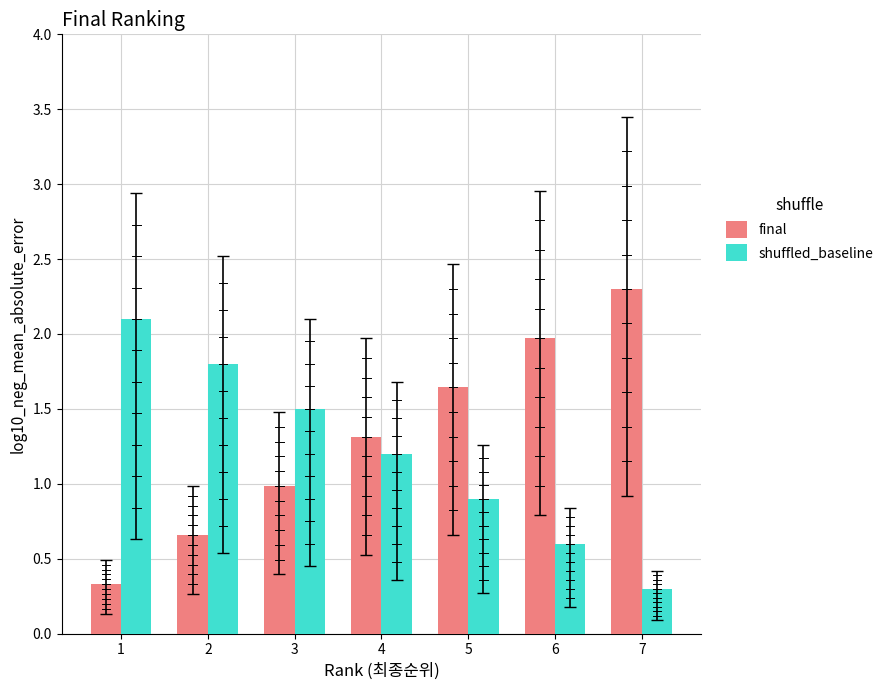

List the series in order of their peak value, lowest first.

shuffled_baseline, final